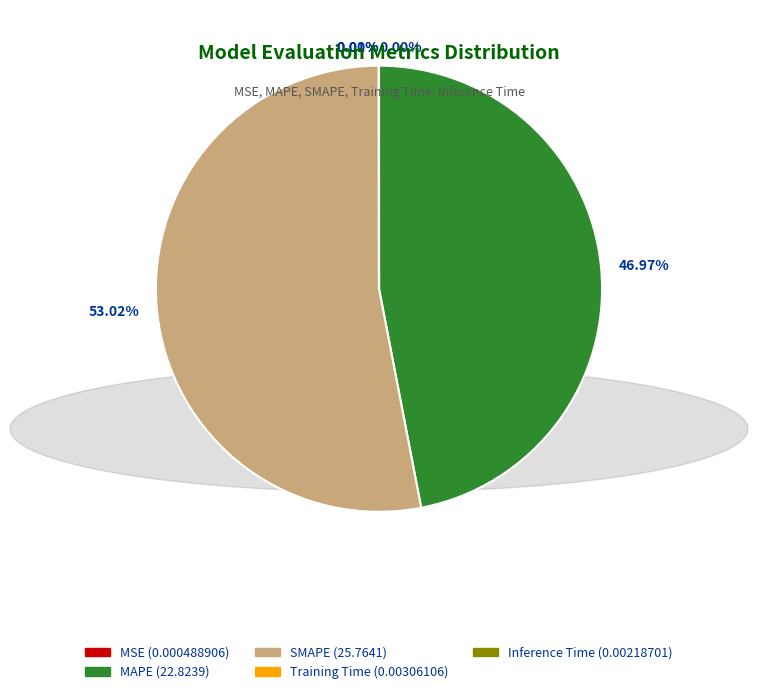

To the nearest percent, what is the average slice percentage?

20%